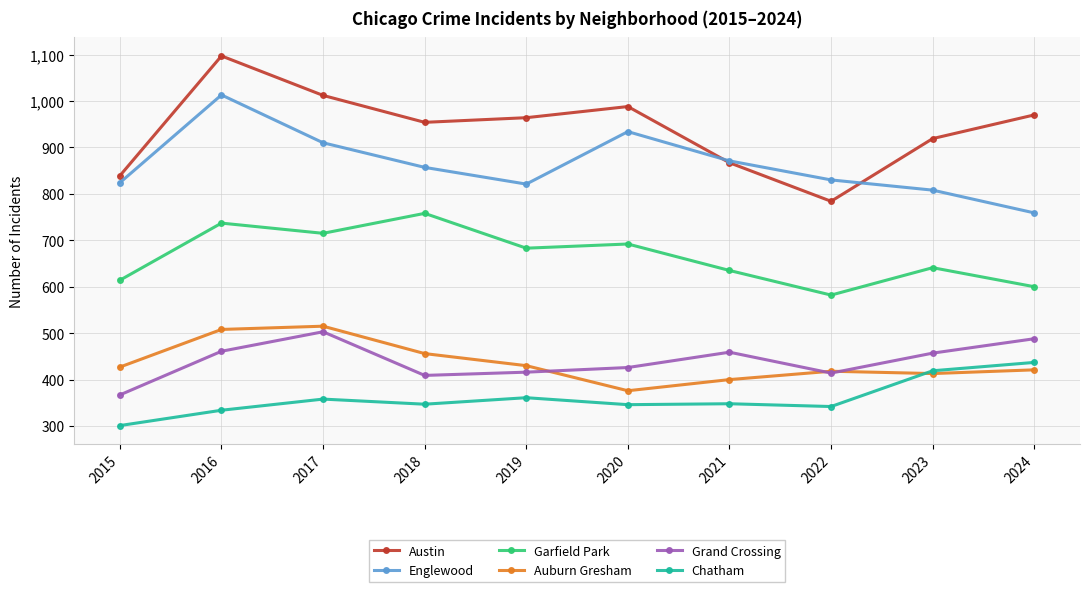

Is it true that Auburn Gresham equals 456 at 2018?

True